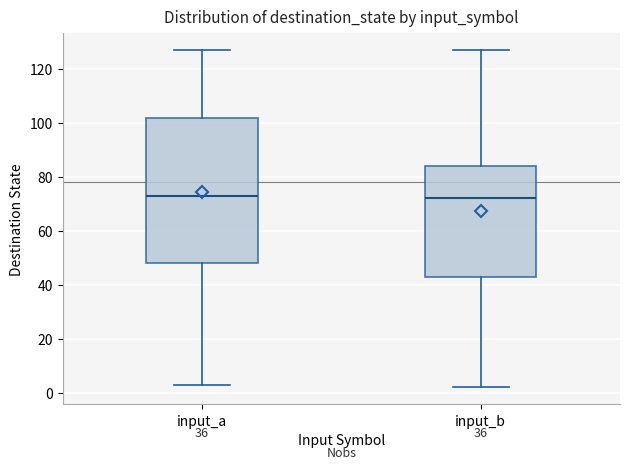

Reading left to right, transcribe this box plot: for each box, give where its median line is, the range the box spans, and where its two whiskers end, as read against the y-axis. The values are not printed on the chart, so give them approximately, as read against the axis.

input_a: median 74, box 48 to 102, whiskers 4 to 128
input_b: median 72, box 44 to 84, whiskers 2 to 128